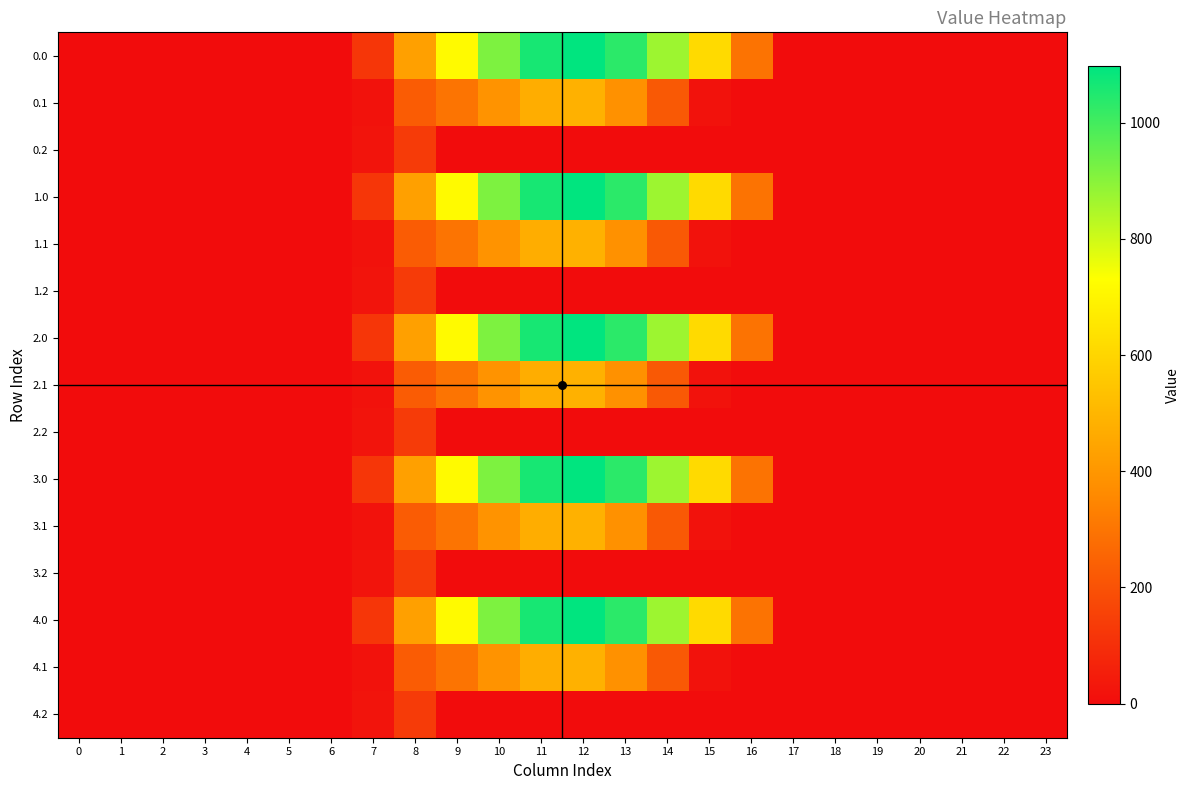

What is the greatest value displayed?

1096.7